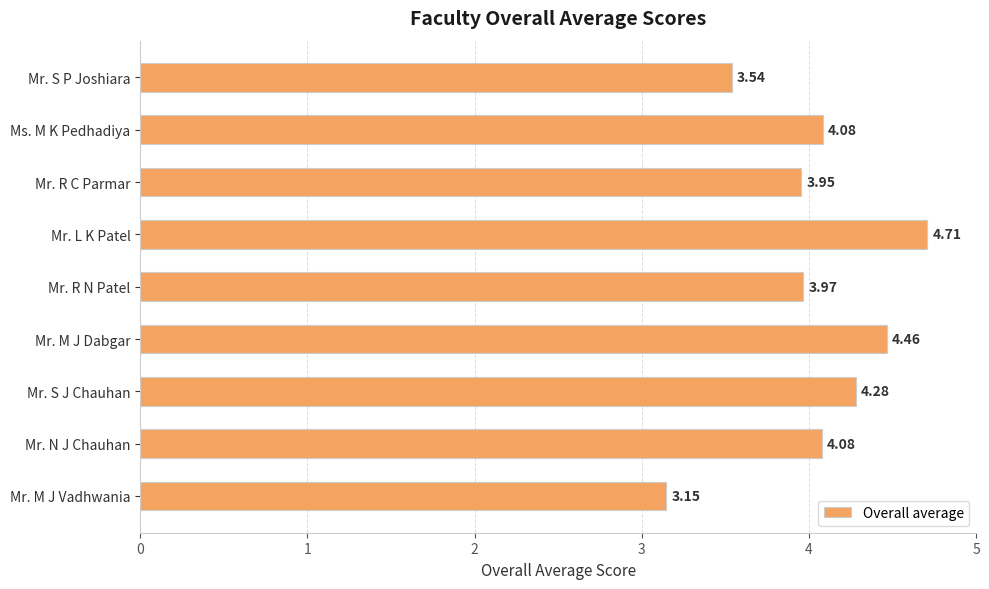

What is the difference between the values at Mr. S J Chauhan and Mr. S P Joshiara?

0.7